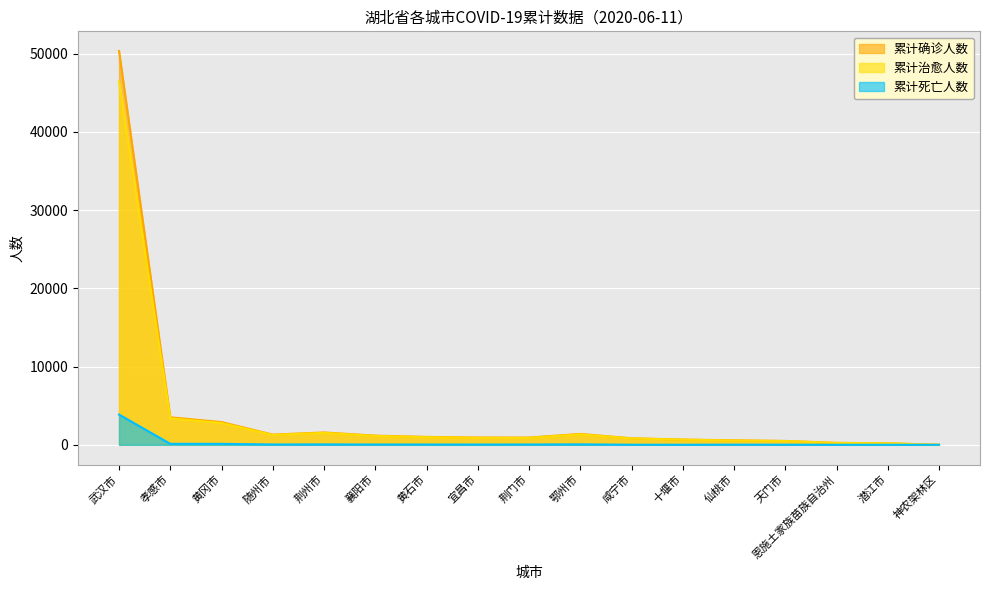

At which label does 累计确诊人数 reach its peak?

武汉市